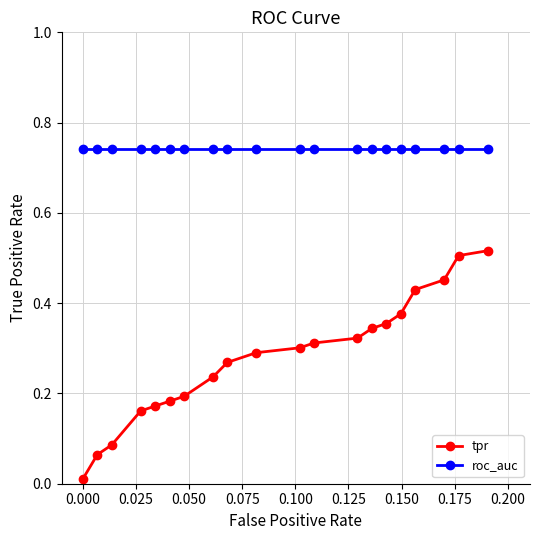

Which series has the largest total across all categories?

roc_auc